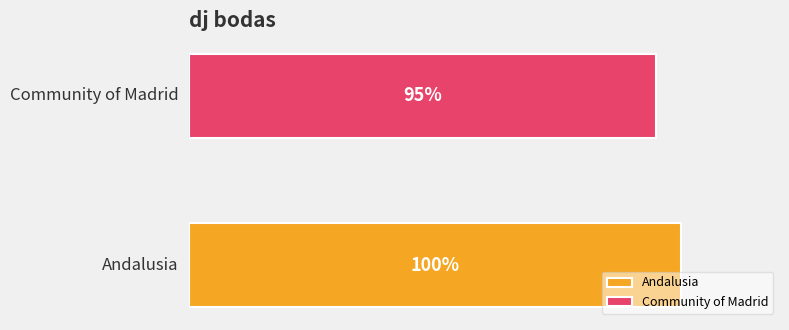

Which series has the largest range (max minus min)?

Andalusia